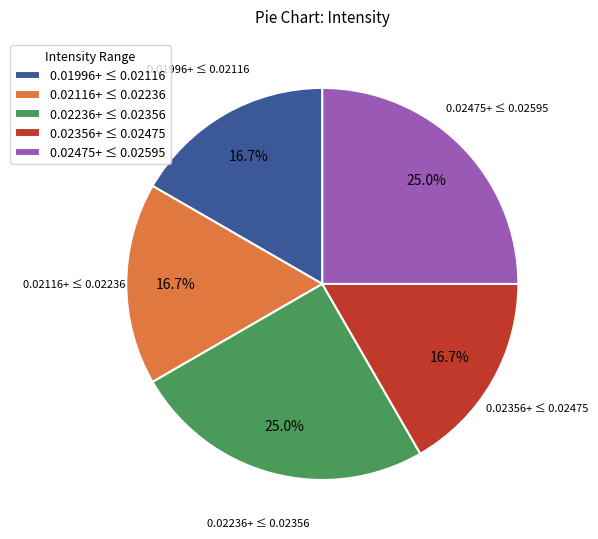

Do 0.02356+ ≤ 0.02475 and 0.02475+ ≤ 0.02595 together represent more than half of the pie?

No